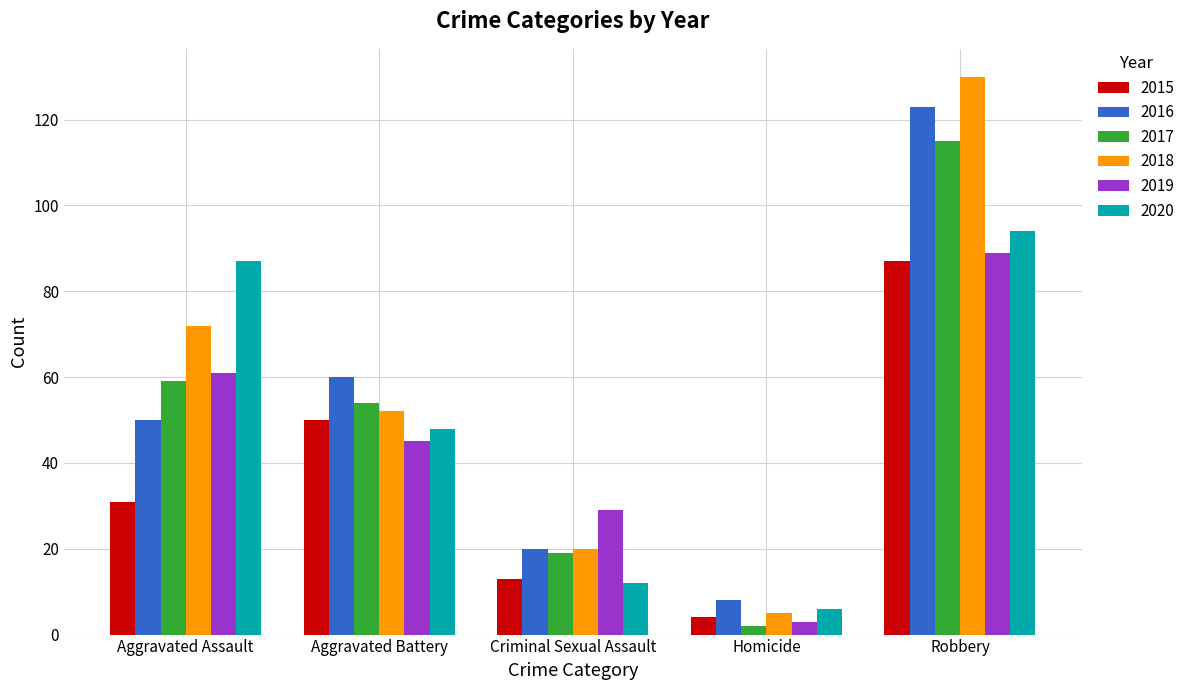

Where is 2020 nearest to the value 50?

Aggravated Battery